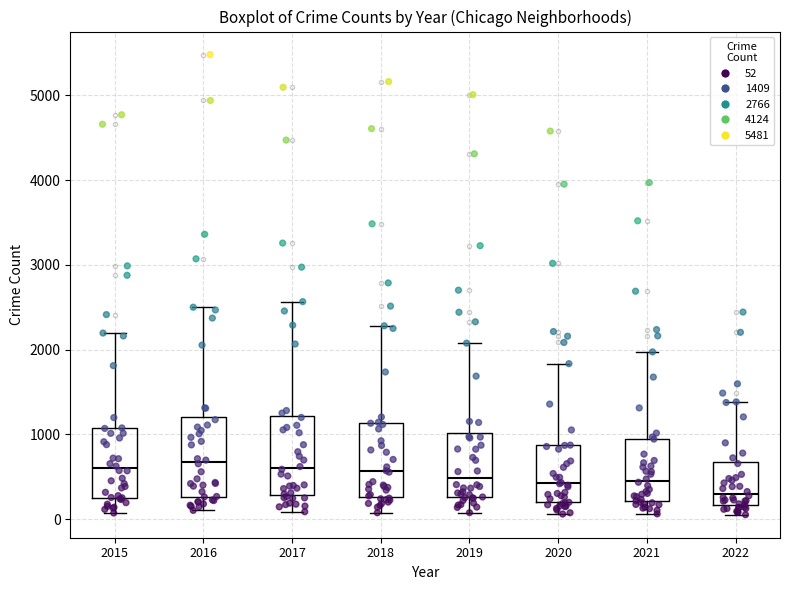

Reading left to right, read every box against the y-axis: the position of its median line, the range the box covers, and the ends of its whiskers. The values are not printed on the chart, so give them approximately, as read against the axis.

2015: median 600, box 300 to 1100, whiskers 100 to 2200
2016: median 700, box 300 to 1200, whiskers 100 to 2500
2017: median 600, box 300 to 1200, whiskers 100 to 2600
2018: median 600, box 300 to 1100, whiskers 100 to 2300
2019: median 500, box 300 to 1000, whiskers 100 to 2100
2020: median 400, box 200 to 900, whiskers 100 to 1800
2021: median 500, box 200 to 1000, whiskers 100 to 2000
2022: median 300, box 200 to 700, whiskers 100 to 1400